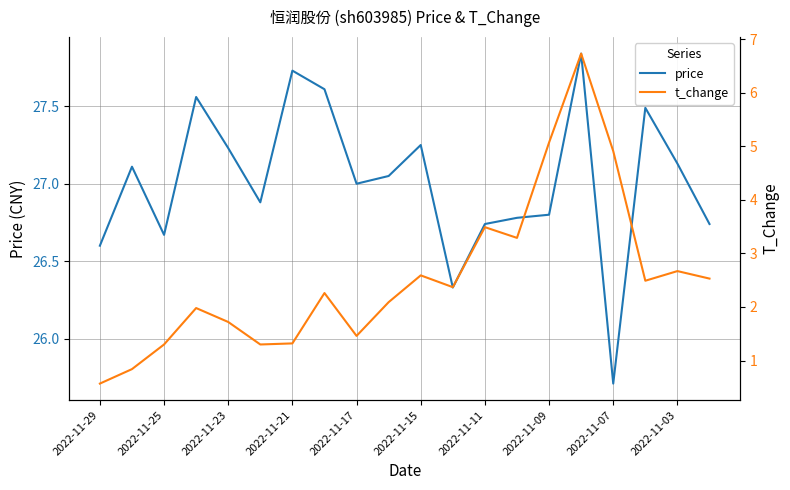

True or false: price has more than 1 interior local peaks.

True